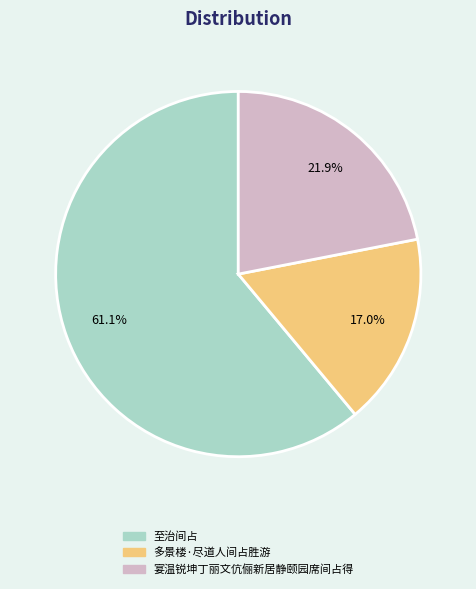

Does 至治间占 represent more than half of the total?

Yes